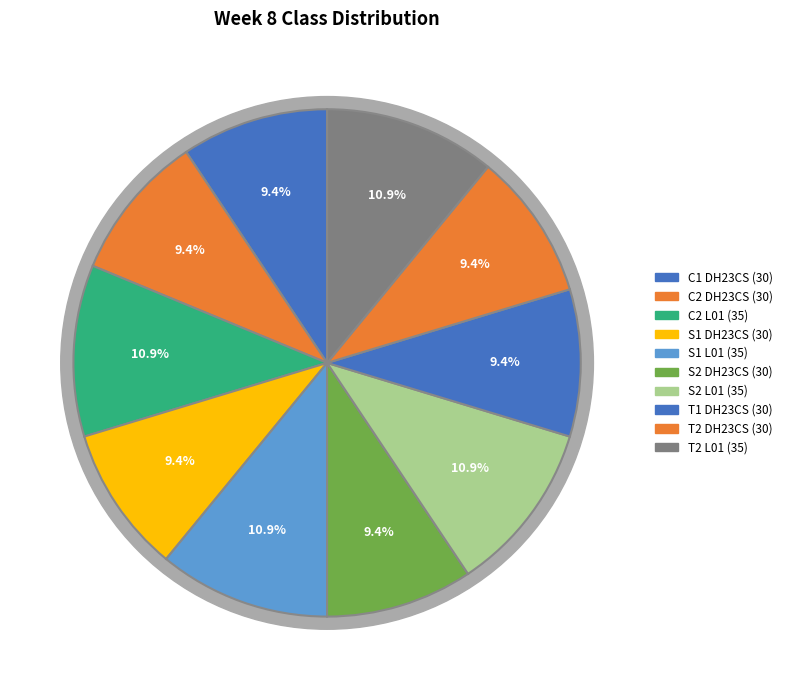

Rank the categories by value from highest to lowest.

C2 L01, S1 L01, S2 L01, T2 L01, C1 DH23CS, C2 DH23CS, S1 DH23CS, S2 DH23CS, T1 DH23CS, T2 DH23CS